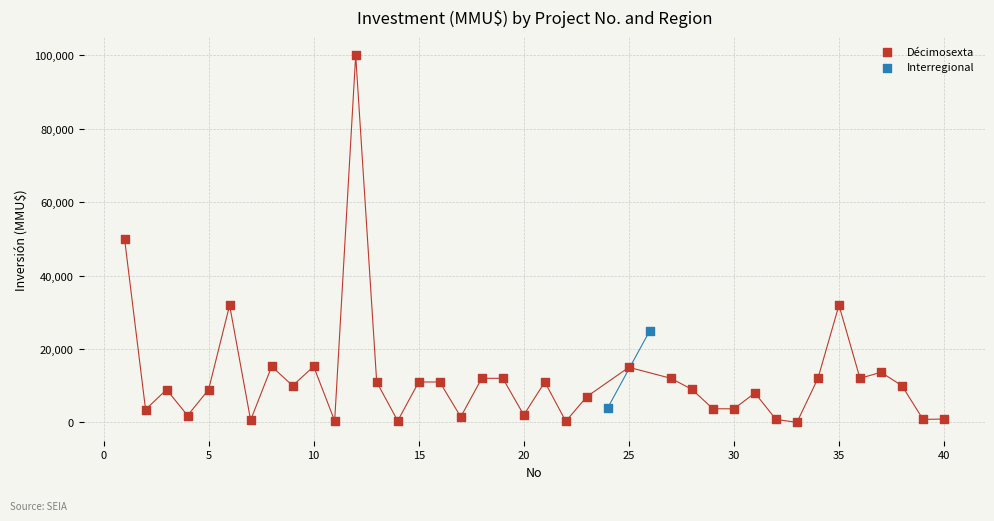

What are all the series names shown in the legend?

Décimosexta, Interregional